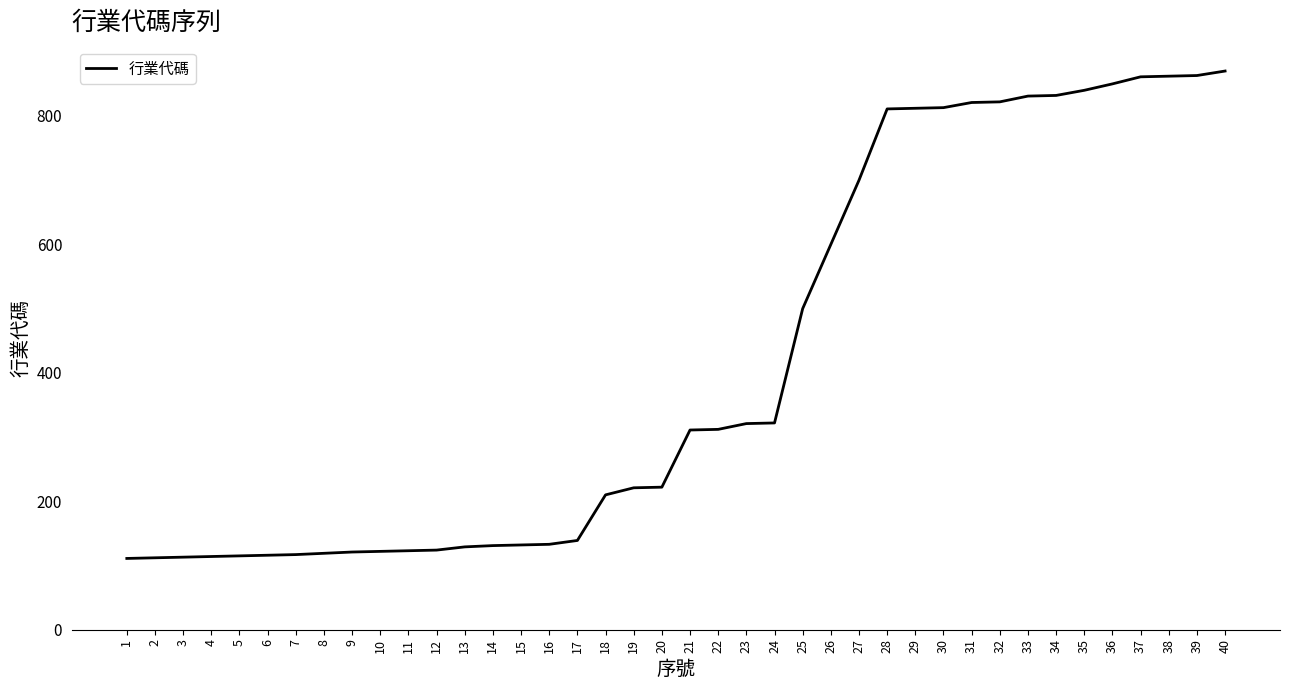

What is the difference between the values at 18 and 17?

71